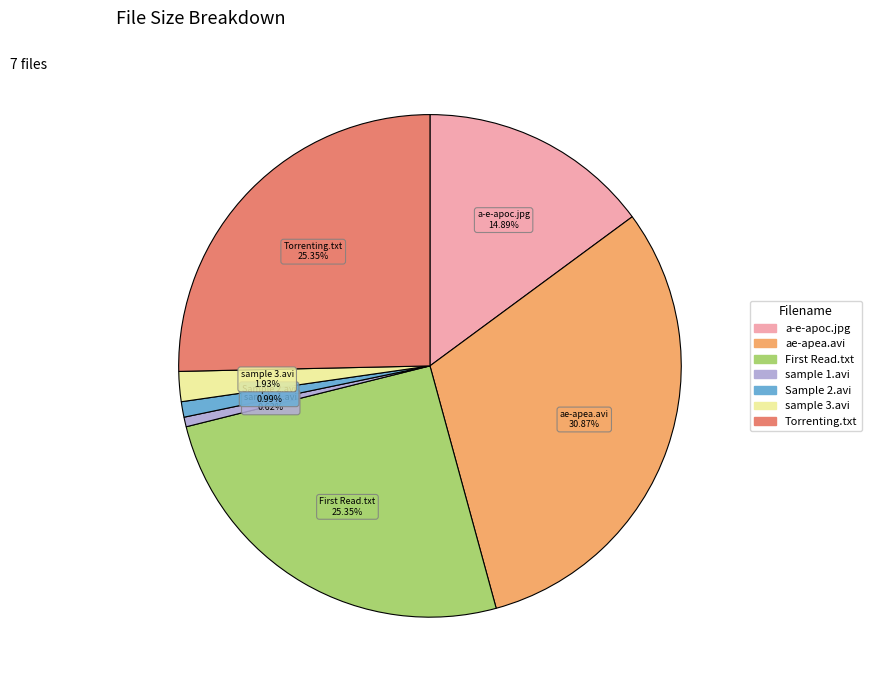

Is there any slice that represents more than half of the pie?

No